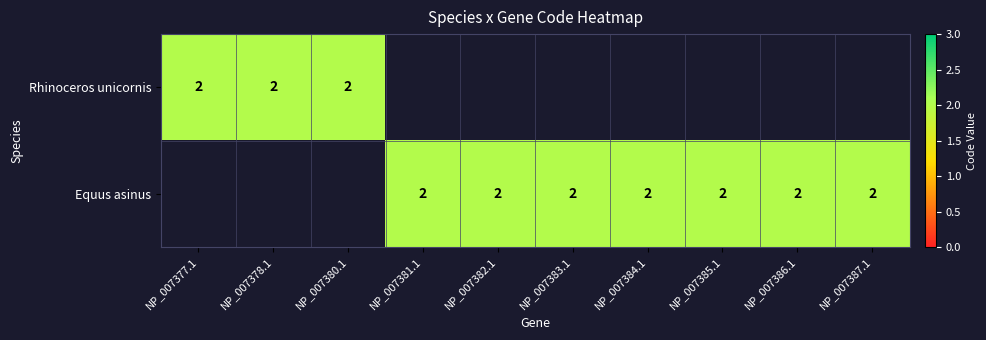

What is the difference between the Rhinoceros unicornis values at 5 and Equus asinus?

2